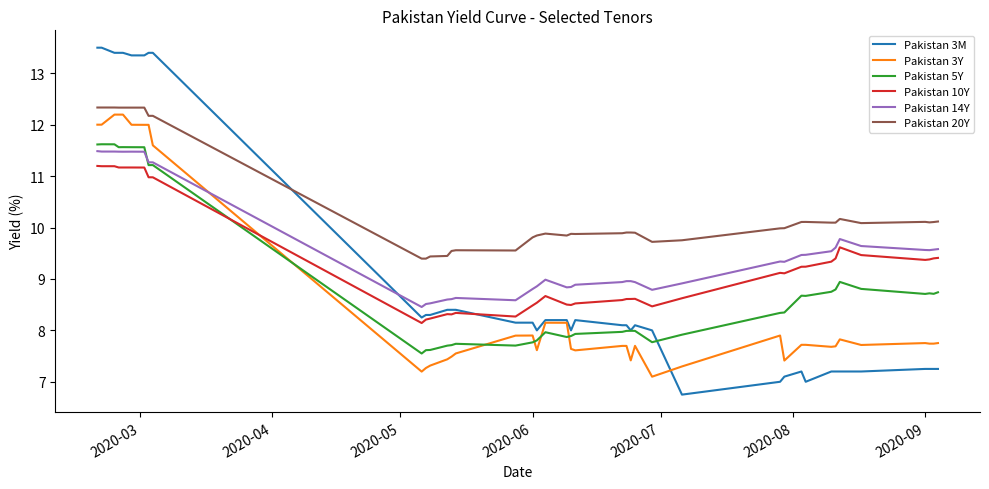

Which series has the largest total across all categories?

Pakistan 20Y